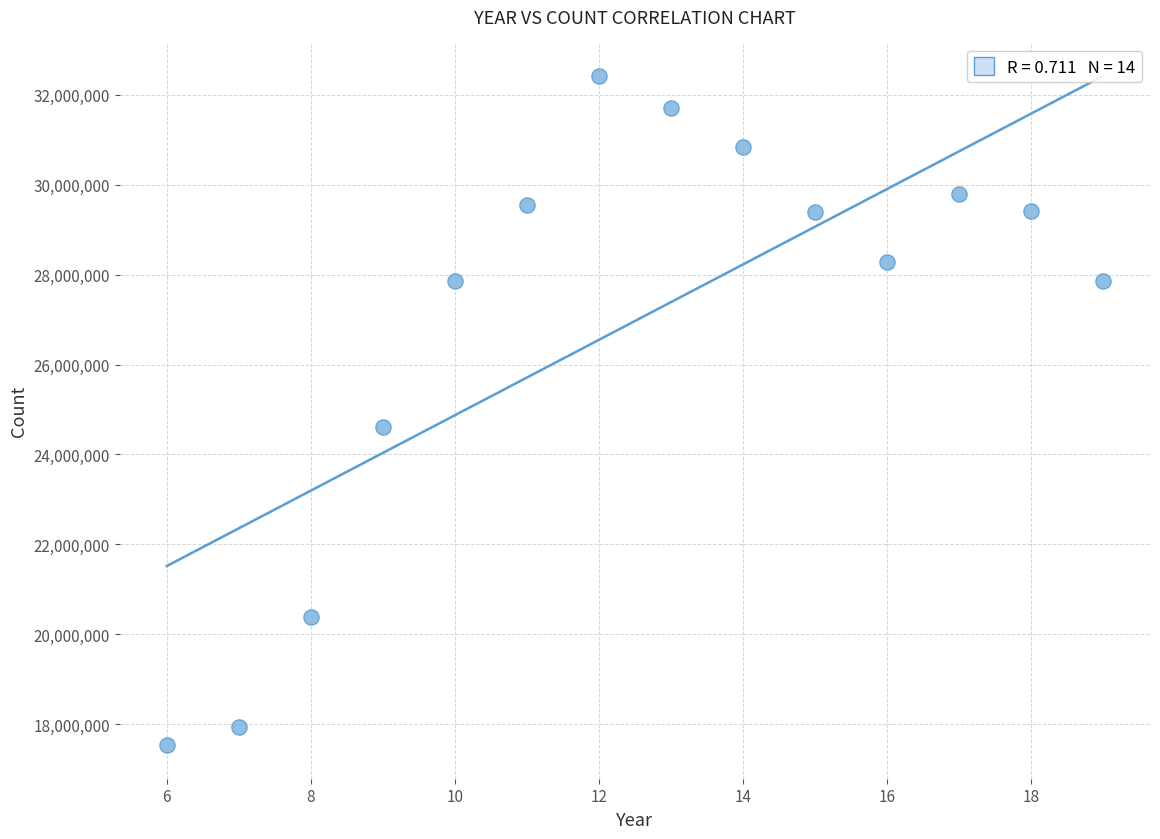

What Y value in the scatter plot is closest to 24974393?

24619445